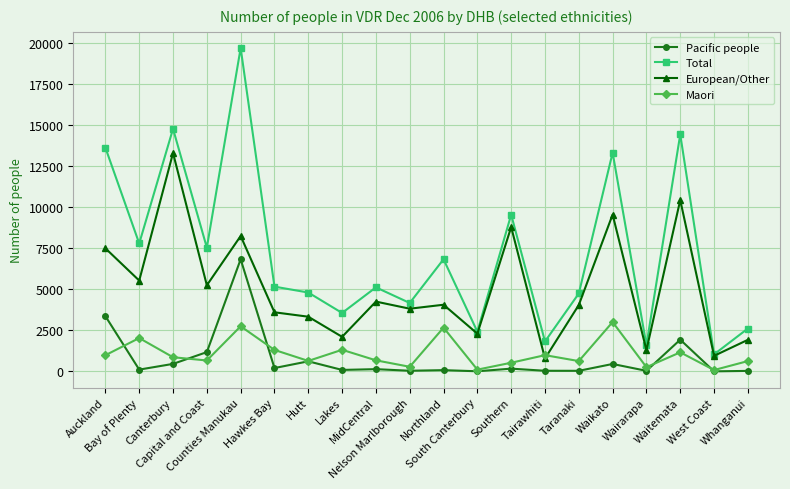

Is the value of Maori at West Coast greater than the value of Total at Bay of Plenty?

No